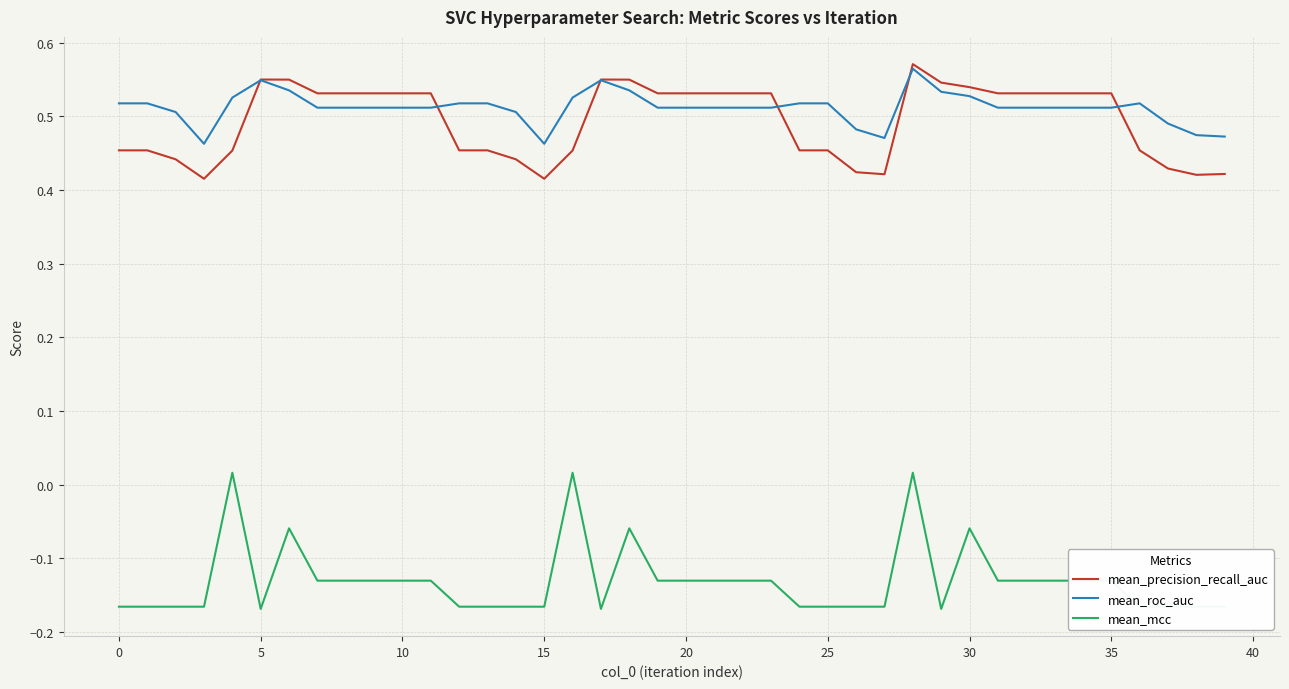

True or false: mean_precision_recall_auc and mean_mcc cross at least once.

False